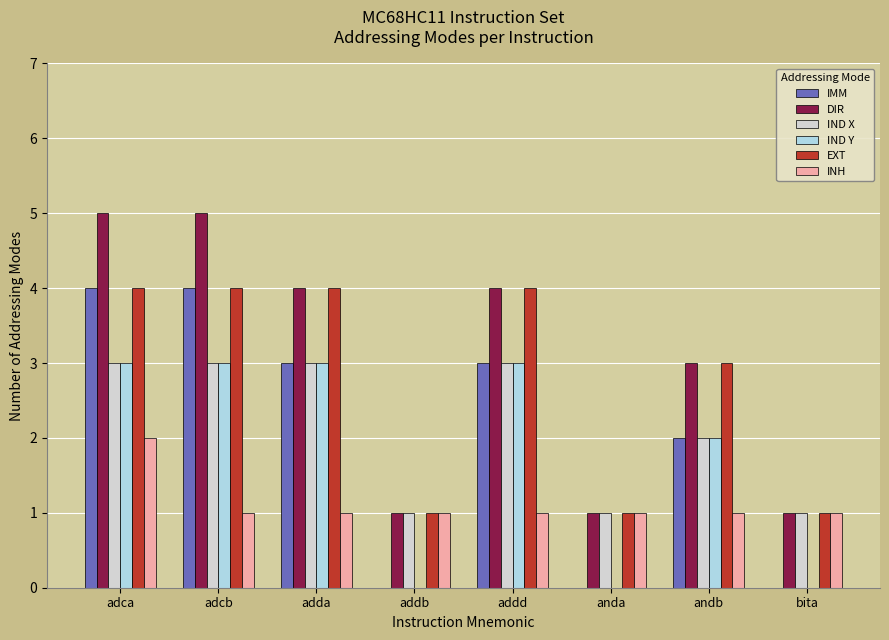

What is the sum of the IND X values at andb and adda?

5